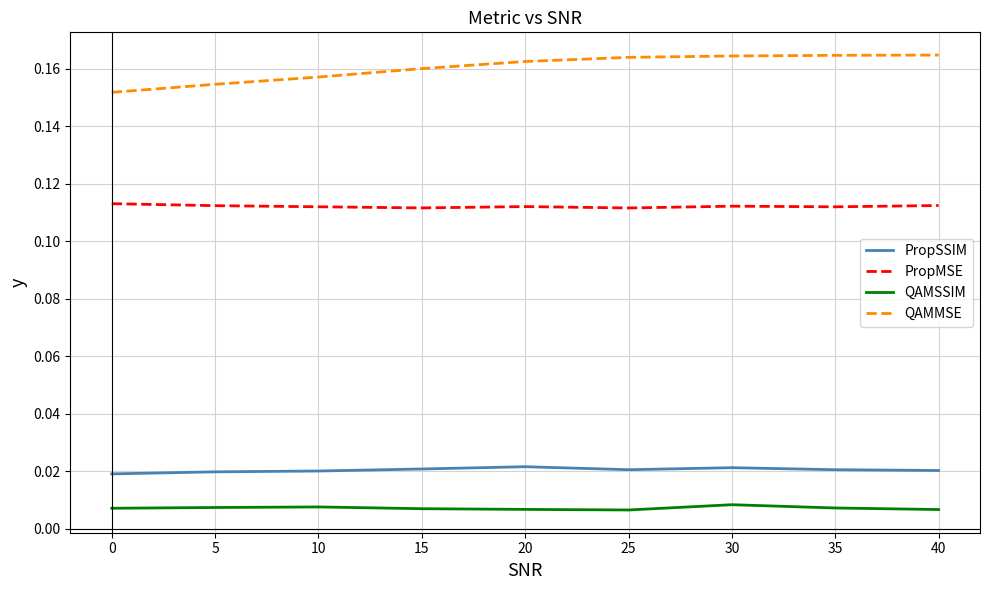

Is the value of QAMMSE at 10 greater than the value of PropMSE at 25?

Yes